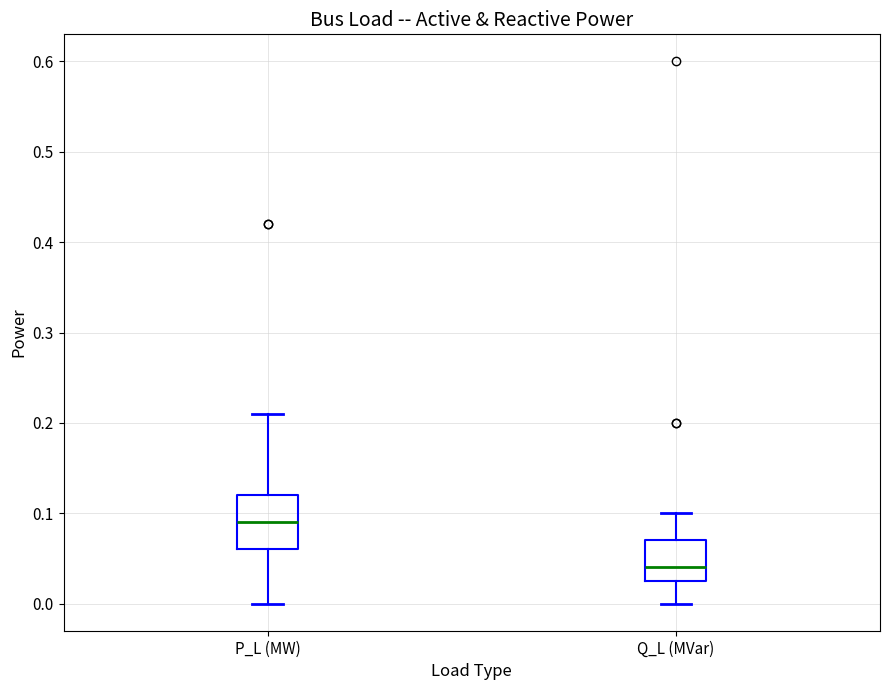

Reading left to right, transcribe this box plot: for each box, give where its median line is, the range the box spans, and where its two whiskers end, as read against the y-axis. The values are not printed on the chart, so give them approximately, as read against the axis.

P_L (MW): median 0.09, box 0.06 to 0.12, whiskers 0.00 to 0.21
Q_L (MVar): median 0.04, box 0.03 to 0.07, whiskers 0.00 to 0.10